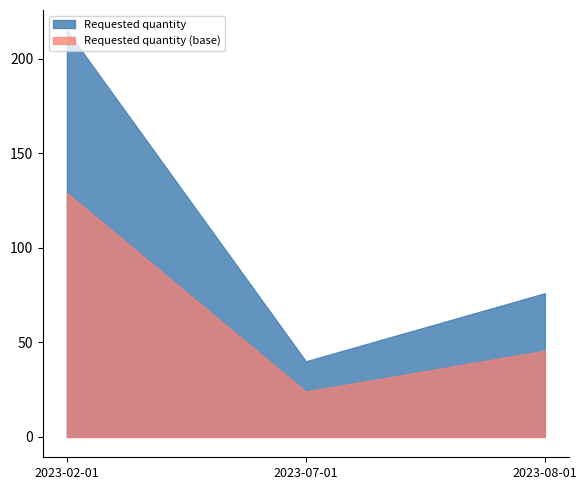

What is the sum of the values at 2023-02-01 and 2023-07-01?

255